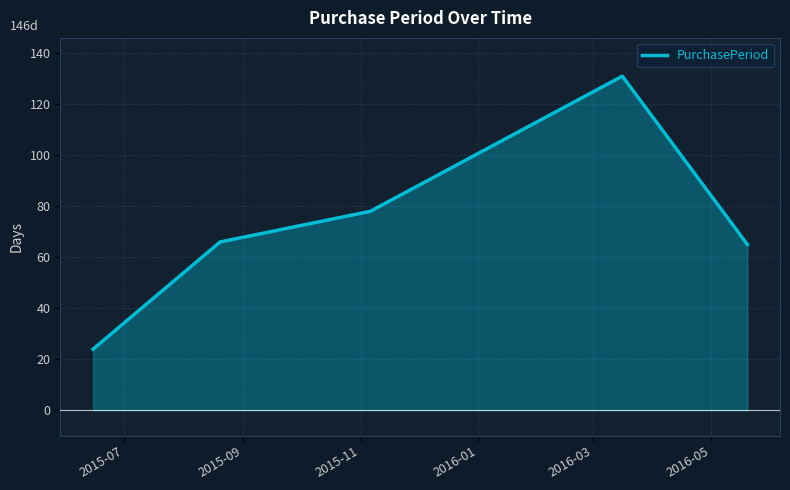

True or false: there are more than 2 points higher than both neighbors.

False